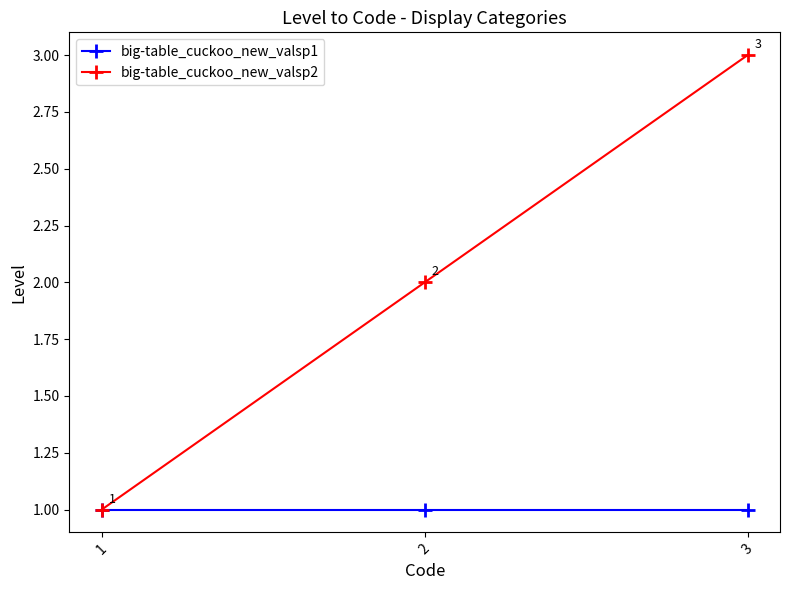

Rank the series at 3 from highest to lowest value.

big-table_cuckoo_new_valsp2, big-table_cuckoo_new_valsp1